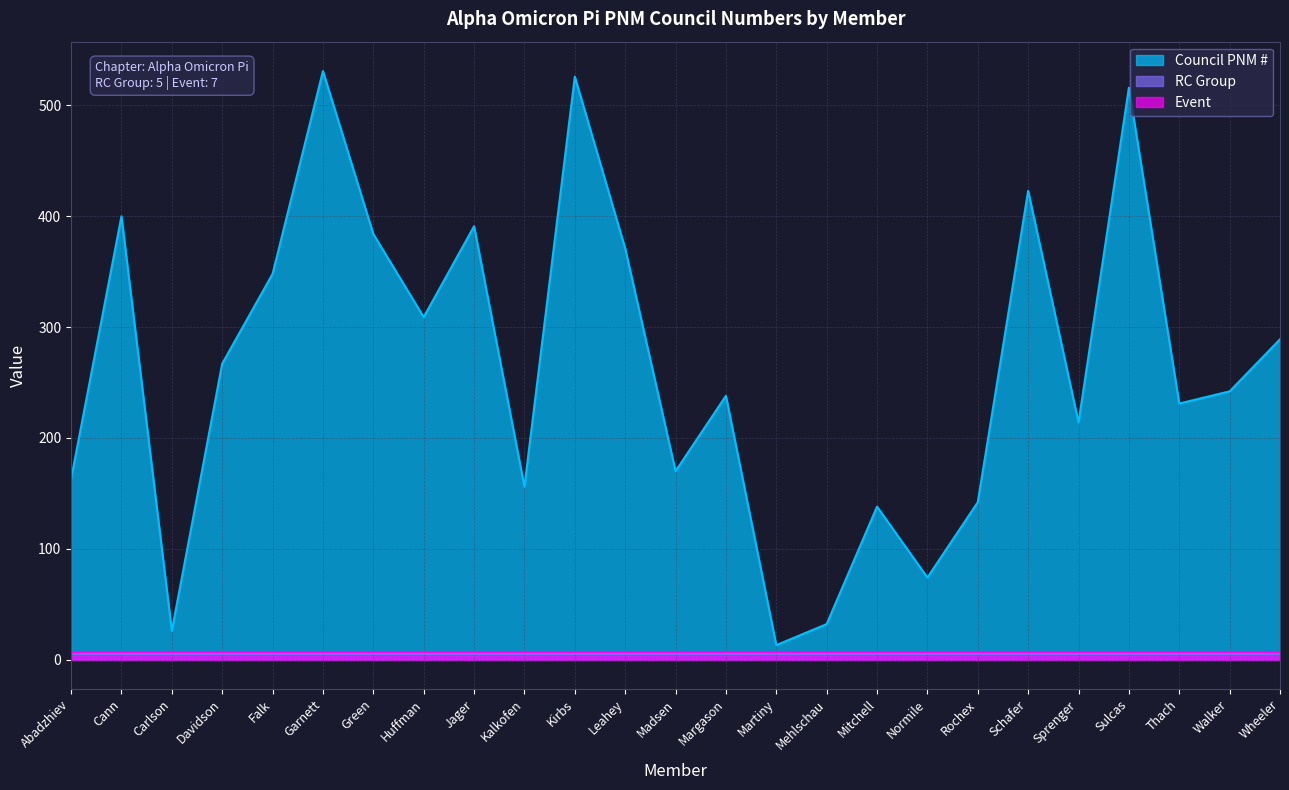

Reading right to left, list all the values displayed in this chart.

Council PNM #: Wheeler=289	Walker=242	Thach=231	Sulcas=516	Sprenger=214	Schafer=423	Rochex=142	Normile=74	Mitchell=138	Mehlschau=32	Martiny=13	Margason=238	Madsen=170	Leahey=371	Kirbs=526	Kalkofen=156	Jager=391	Huffman=309	Green=384	Garnett=531	Falk=348	Davidson=267	Carlson=26	Cann=400	Abadzhiev=163
RC Group: Wheeler=5	Walker=5	Thach=5	Sulcas=5	Sprenger=5	Schafer=5	Rochex=5	Normile=5	Mitchell=5	Mehlschau=5	Martiny=5	Margason=5	Madsen=5	Leahey=5	Kirbs=5	Kalkofen=5	Jager=5	Huffman=5	Green=5	Garnett=5	Falk=5	Davidson=5	Carlson=5	Cann=5	Abadzhiev=5
Event: Wheeler=7	Walker=7	Thach=7	Sulcas=7	Sprenger=7	Schafer=7	Rochex=7	Normile=7	Mitchell=7	Mehlschau=7	Martiny=7	Margason=7	Madsen=7	Leahey=7	Kirbs=7	Kalkofen=7	Jager=7	Huffman=7	Green=7	Garnett=7	Falk=7	Davidson=7	Carlson=7	Cann=7	Abadzhiev=7